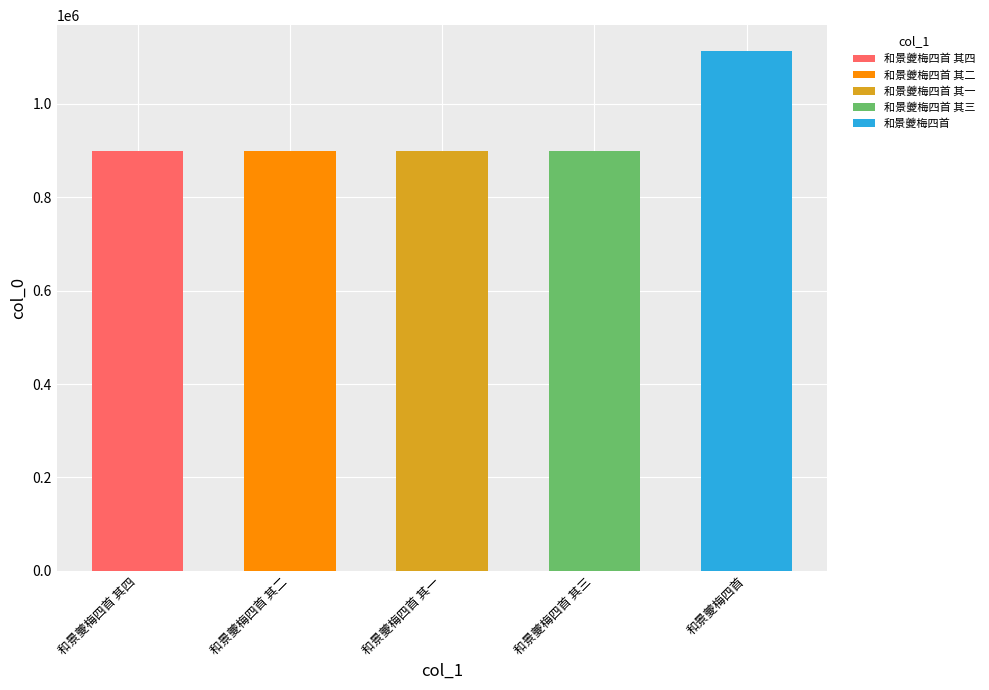

Which category has the highest value across all series?

和景夔梅四首